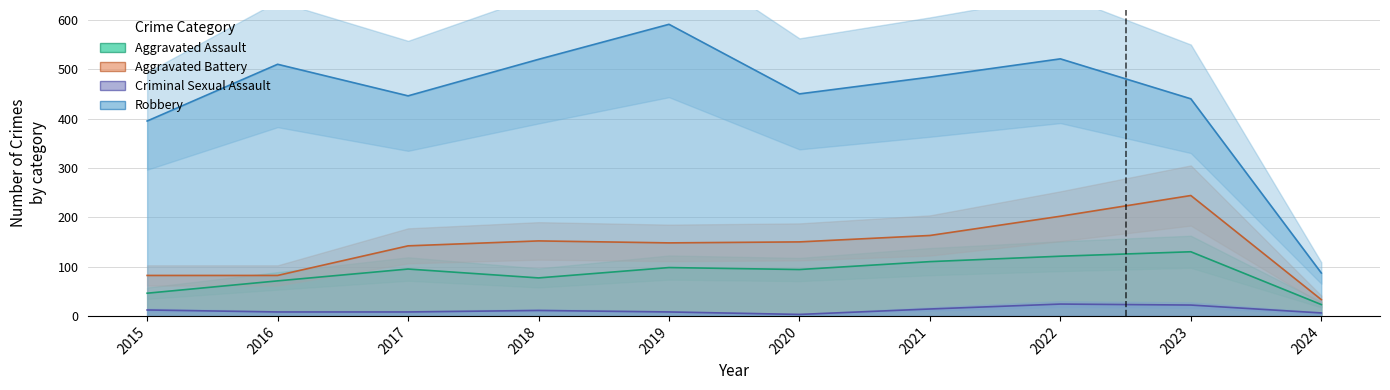

The Aggravated Battery series shows 52 at 2024. True or false?

False